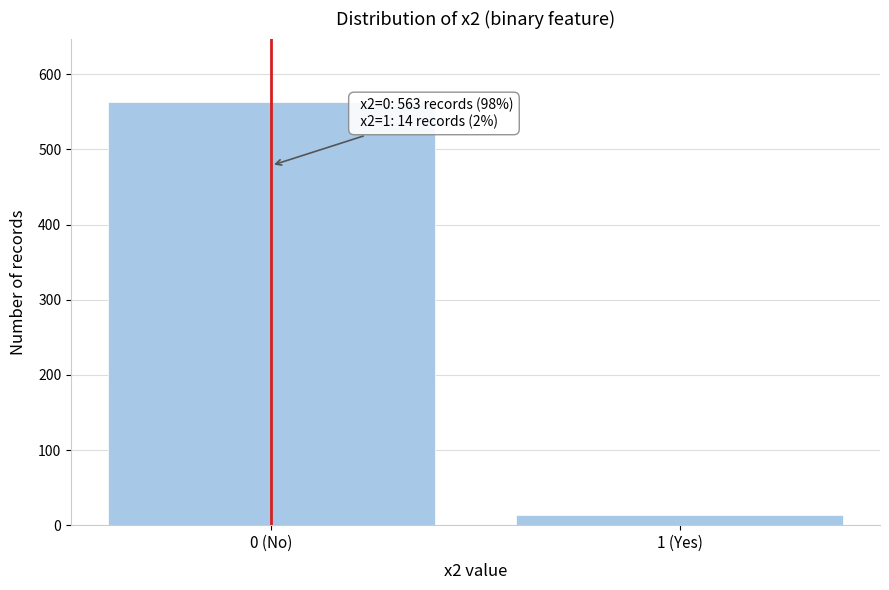

Reading right to left, what are all the values shown in this chart?

1 (Yes)=14	0 (No)=563